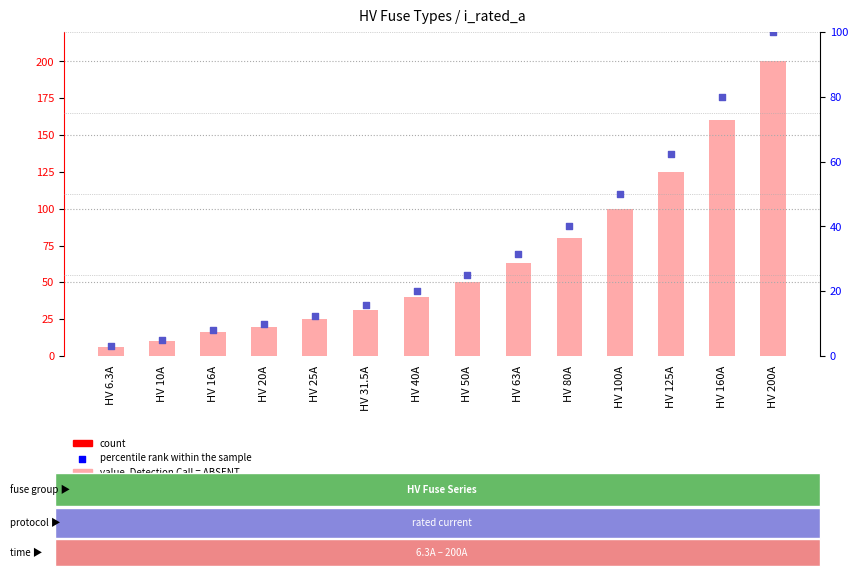

Which series has the widest spread of Y values?

i_rated_a (value, Detection Call = ABSENT)